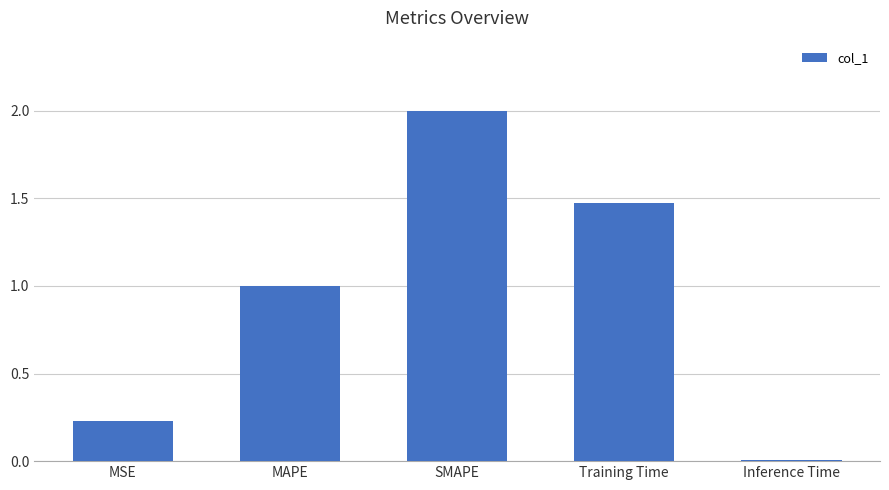

How many categories are shown in the chart?

5